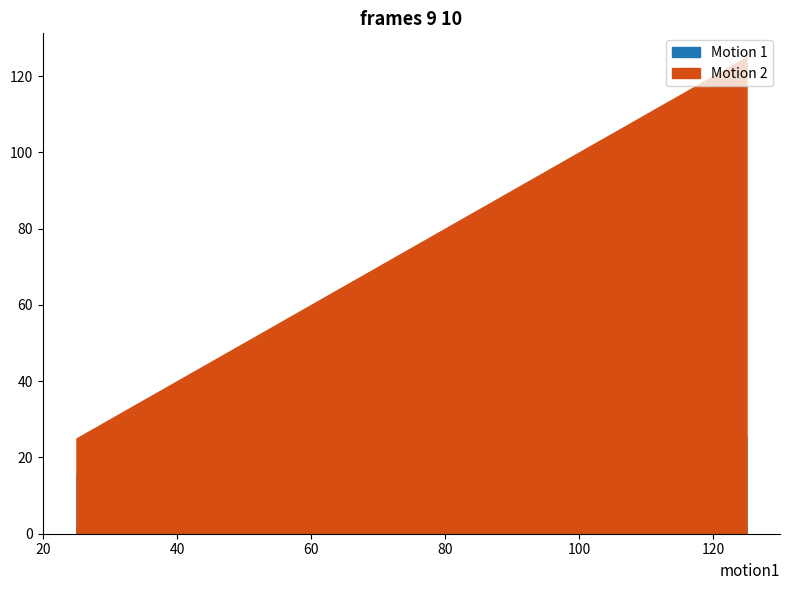

Rank the categories by Motion 2 value from lowest to highest.

25, 50, 125